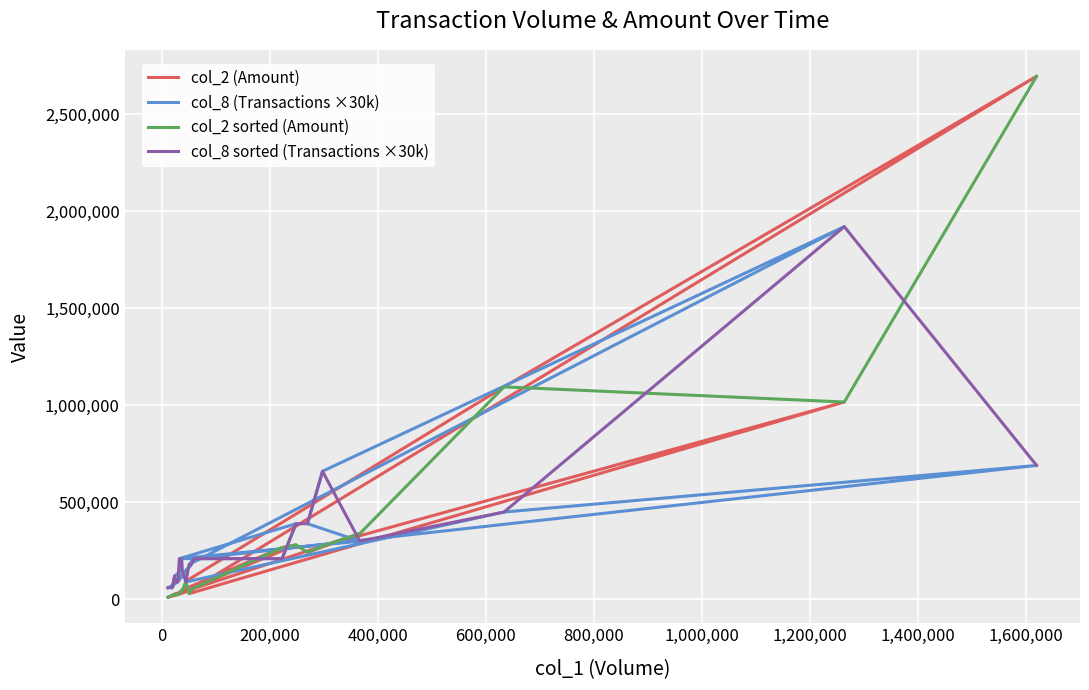

Reading left to right, list all the values displayed in this chart.

col_2 (Amount): 93500	1094680	2694300	58550	29830	1016620	274880	242490	338670	31330	280600	266920	47190	41120	26060	21800	26450	49400	24400	11400
col_8 (Transactions ×30k): 90000	450000	690000	210000	180000	1920000	660000	390000	300000	210000	390000	210000	210000	150000	120000	60000	90000	180000	90000	60000
col_2 sorted (Amount): 11400	21800	26060	26450	24400	31330	47190	41120	93500	29830	49400	58550	266920	280600	242490	274880	338670	1094680	1016620	2694300
col_8 sorted (Transactions ×30k): 60000	60000	120000	90000	90000	210000	210000	150000	90000	180000	180000	210000	210000	390000	390000	660000	300000	450000	1920000	690000